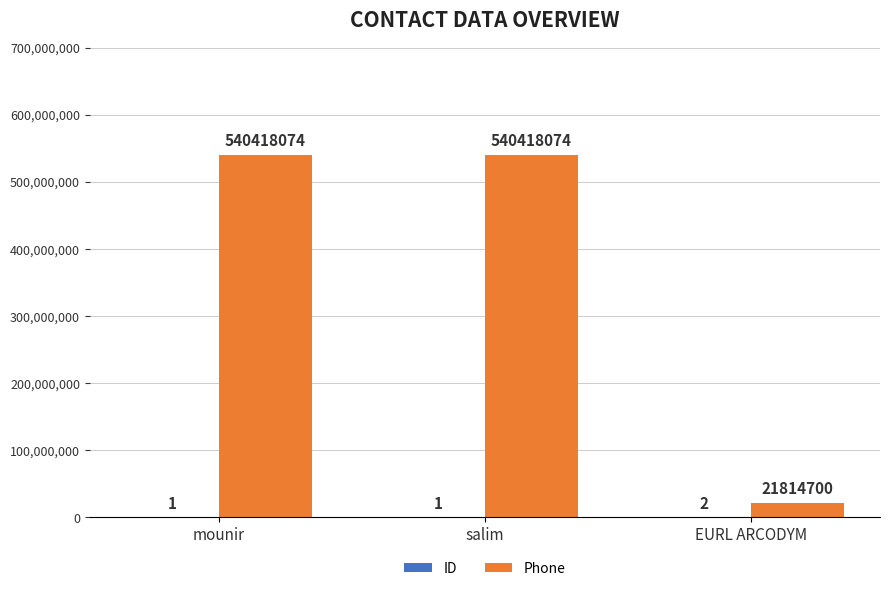

Count the number of data series in this chart.

2